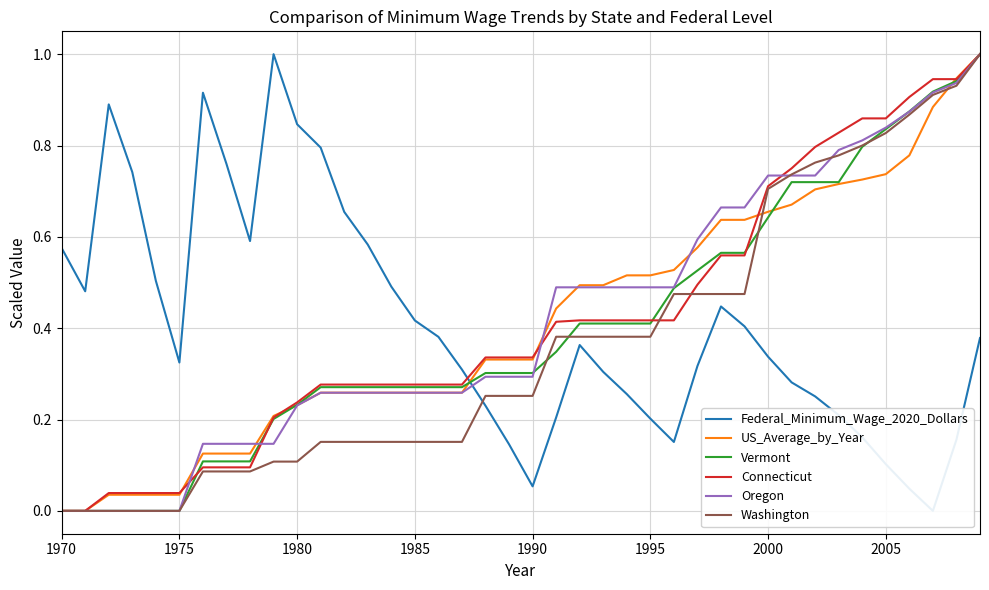

The value of Connecticut at 1990 is 0.6. True or false?

False